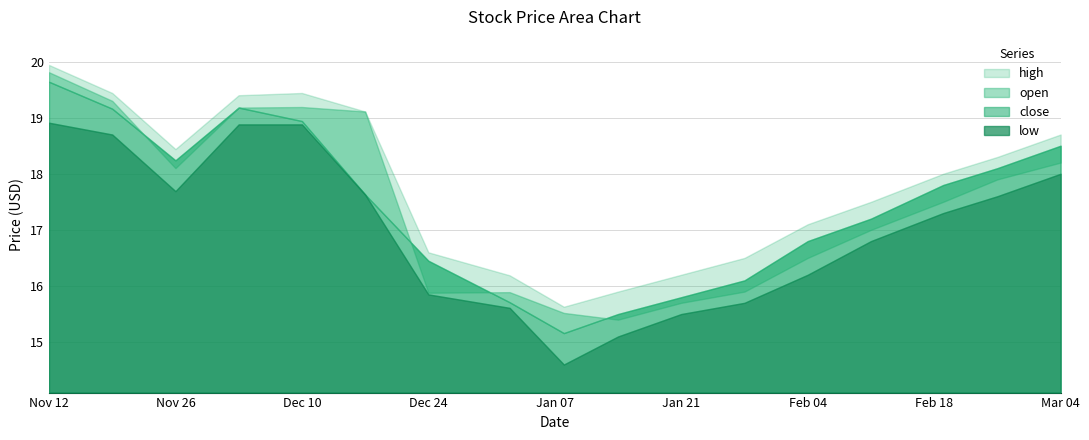

Where is low nearest to the value 16?

2018-12-24